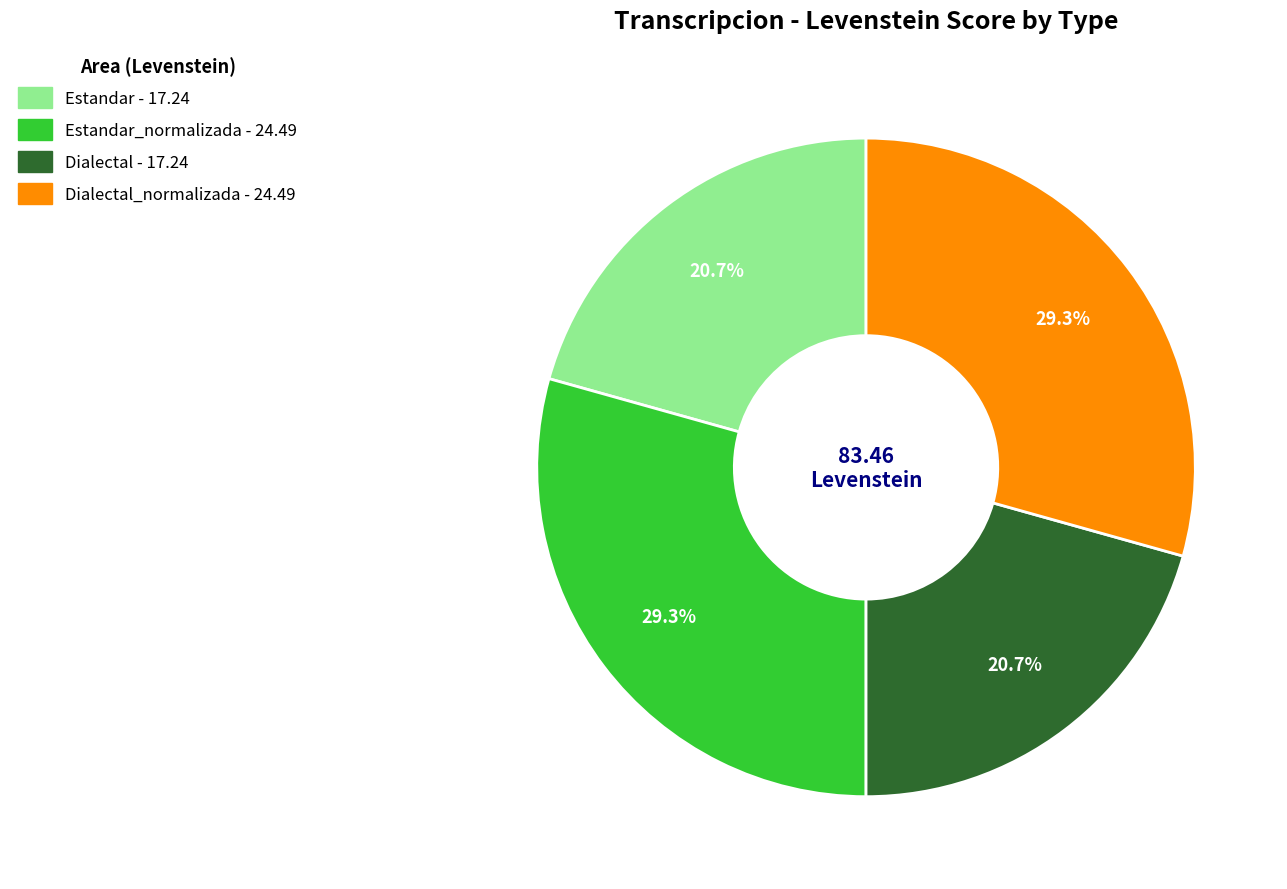

Is there any slice that represents more than half of the pie?

No